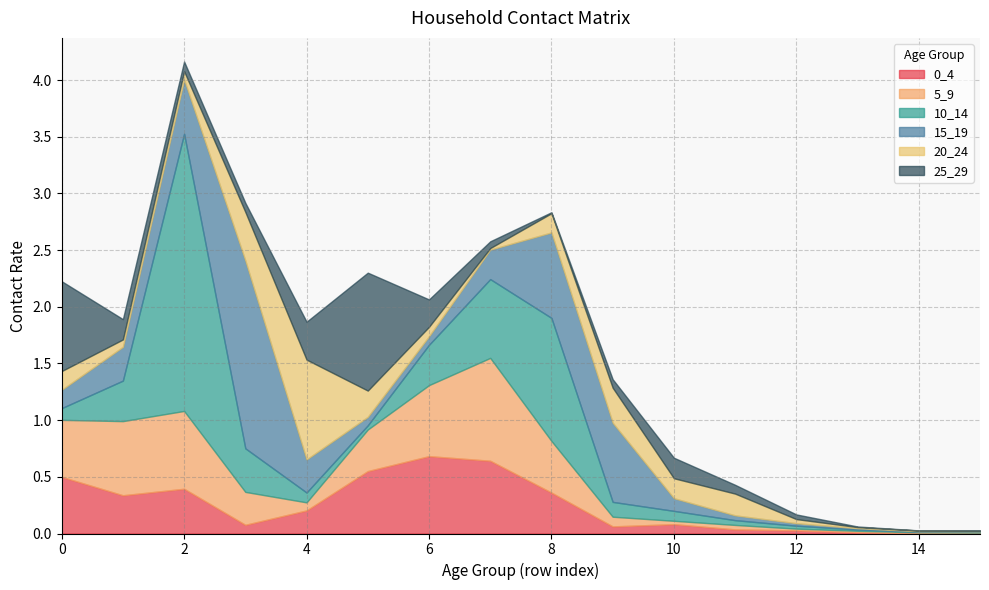

What is the average value of the 5_9 series?

0.3